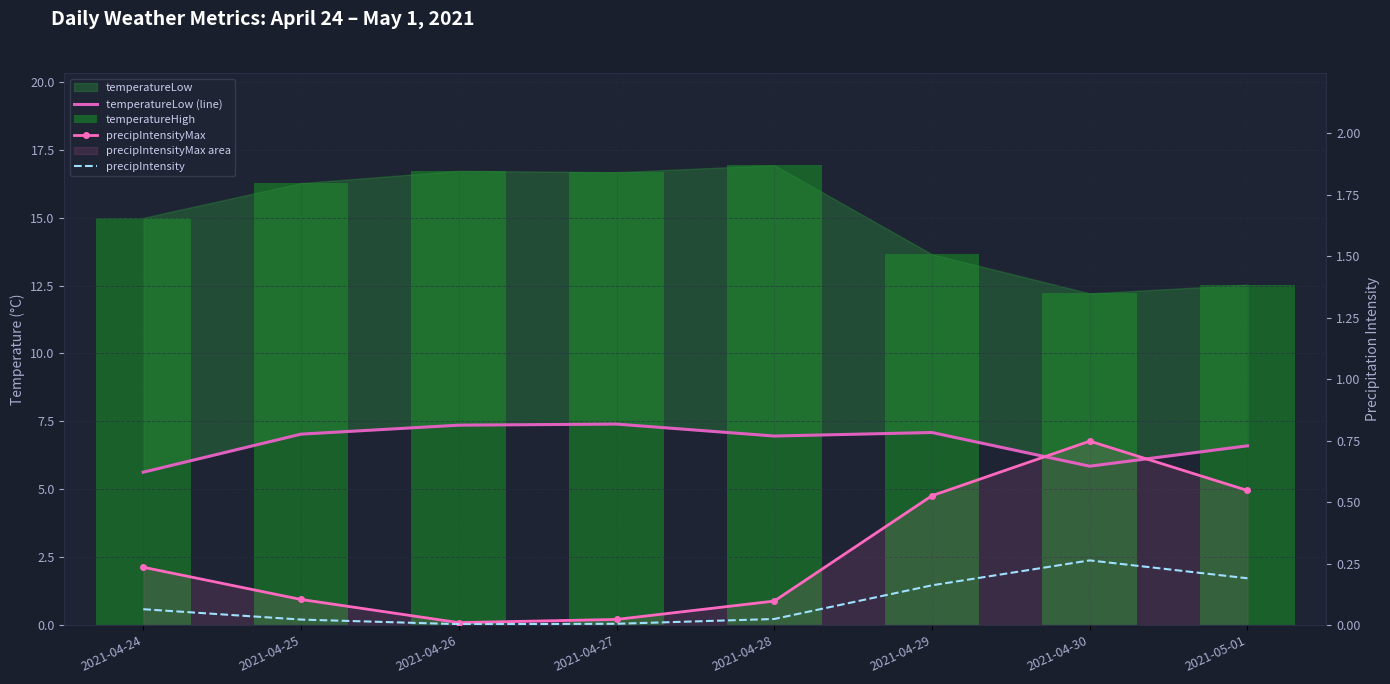

What is the difference between the highest and lowest values at 2021-04-29?

13.5